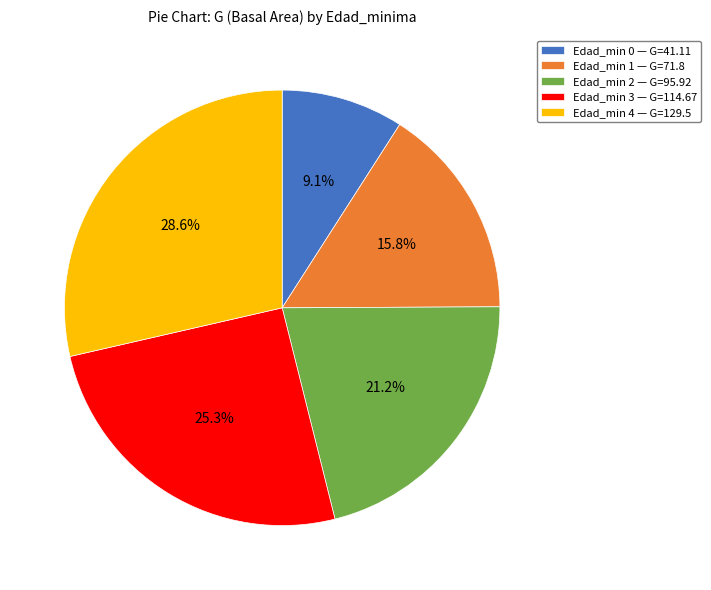

Is Edad_min 1 — G=71.8 the majority of the pie?

No